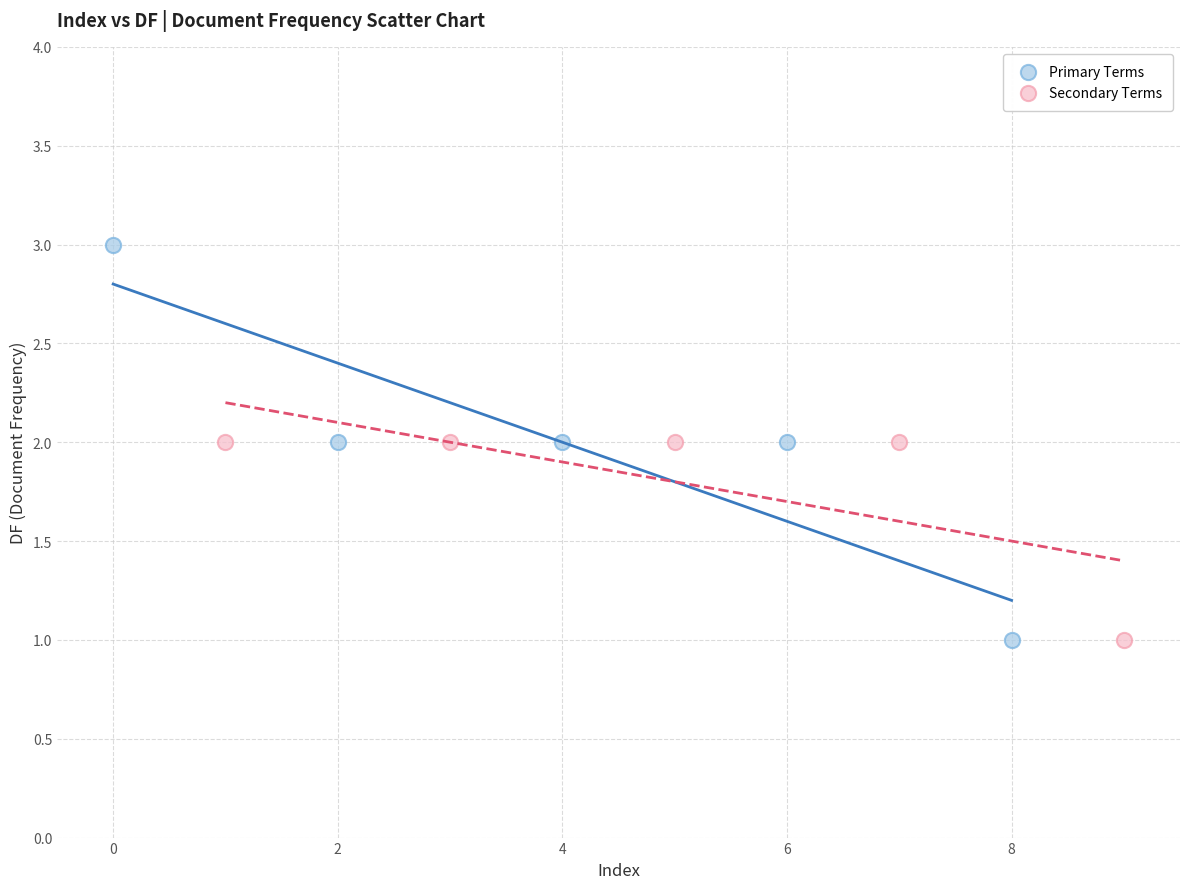

Which series reaches the maximum Y coordinate?

Primary Terms